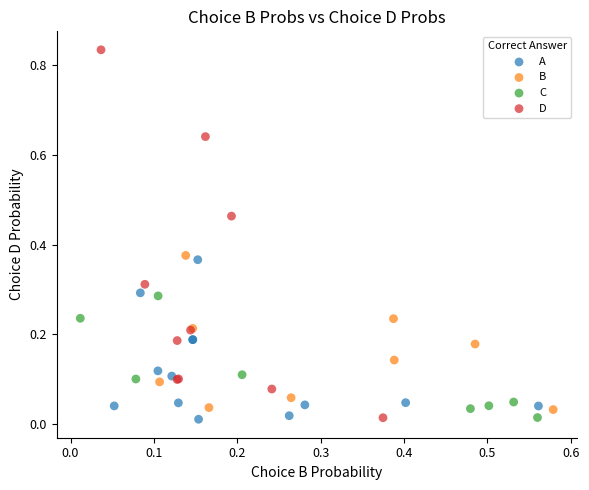

Which series has the largest Y range (max minus min)?

D